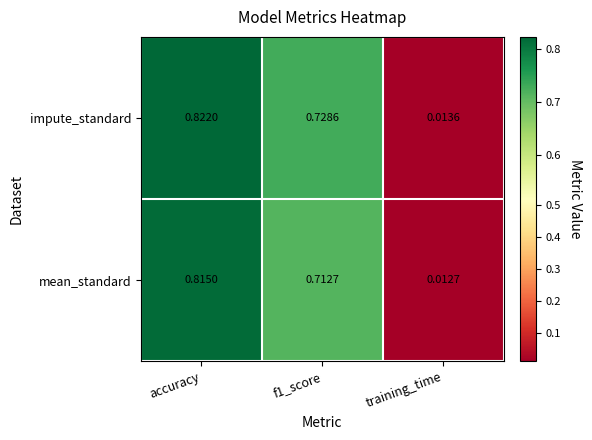

Which series has the widest spread of values?

impute_standard